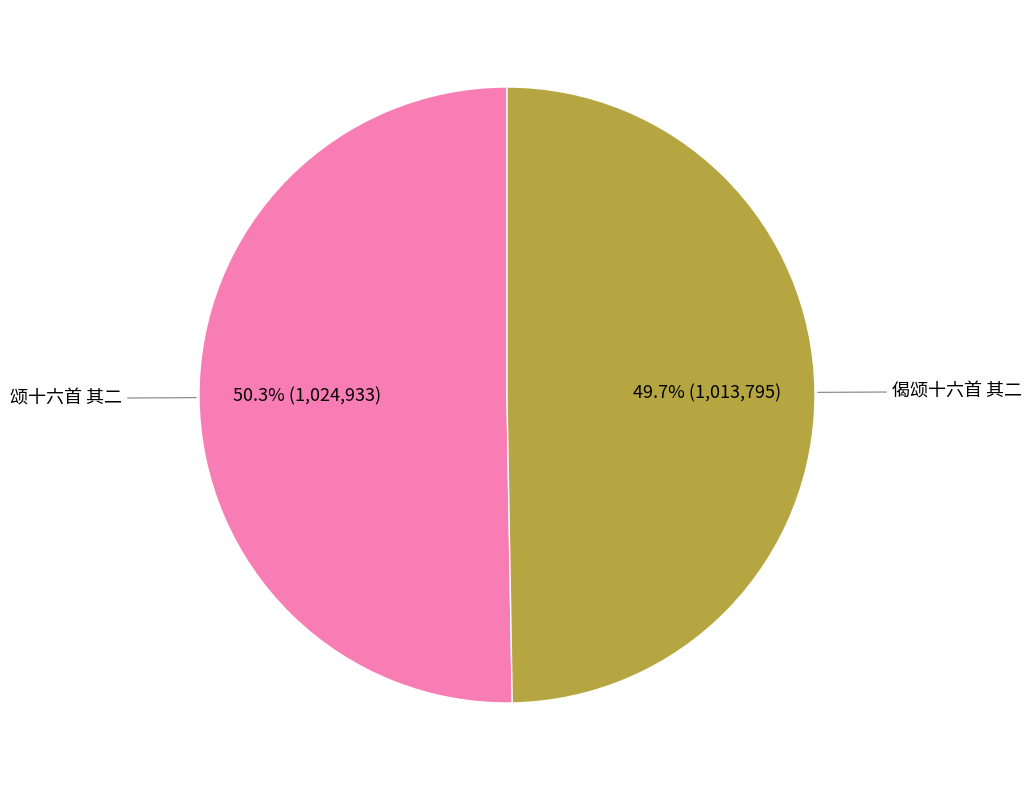

How many segments does this pie chart have?

2